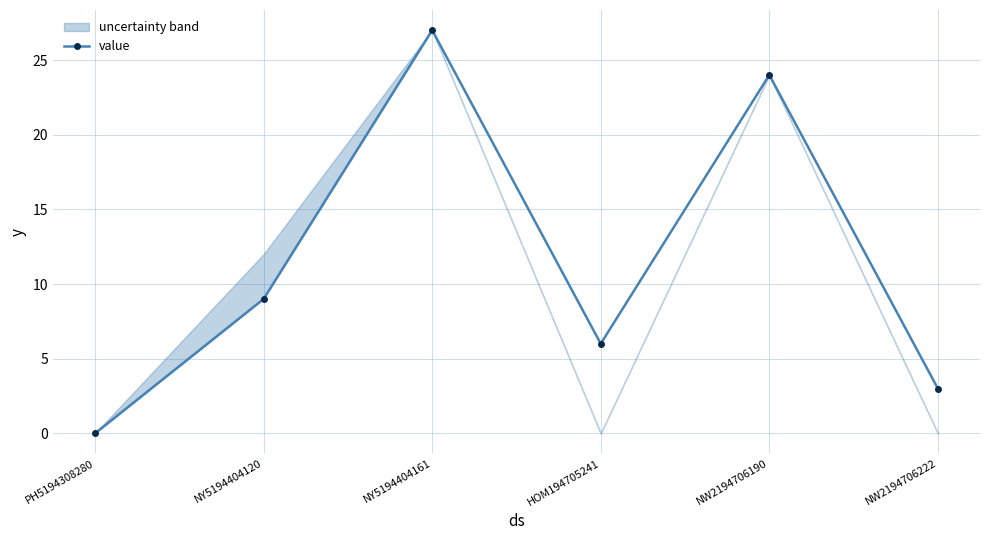

Reading left to right, transcribe all the data shown in this chart.

PH5194308280=0	NY5194404120=9	NY5194404161=27	HOM194705241=6	NW2194706190=24	NW2194706222=3